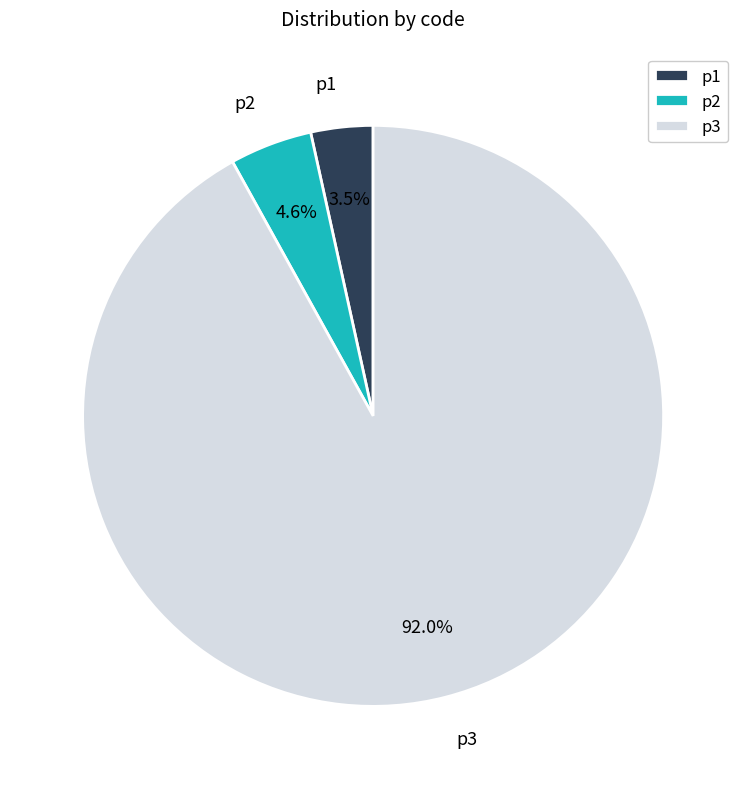

Between p1 and p3, which is larger?

p3